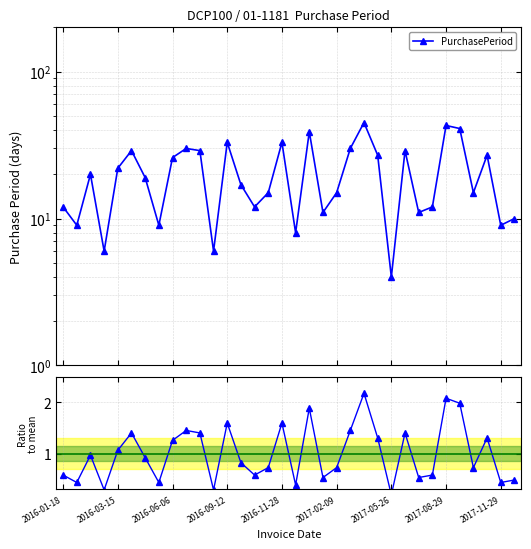

At which category is the sum across all series the highest?

22